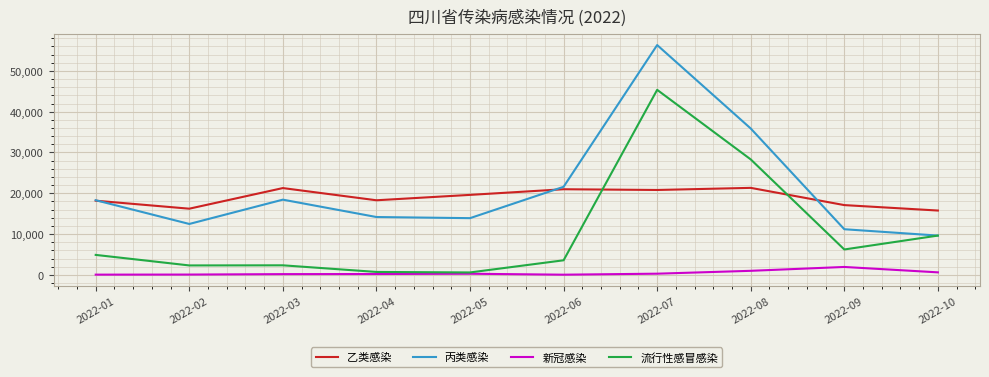

True or false: 新冠感染 and 乙类感染 intersect in this chart.

False